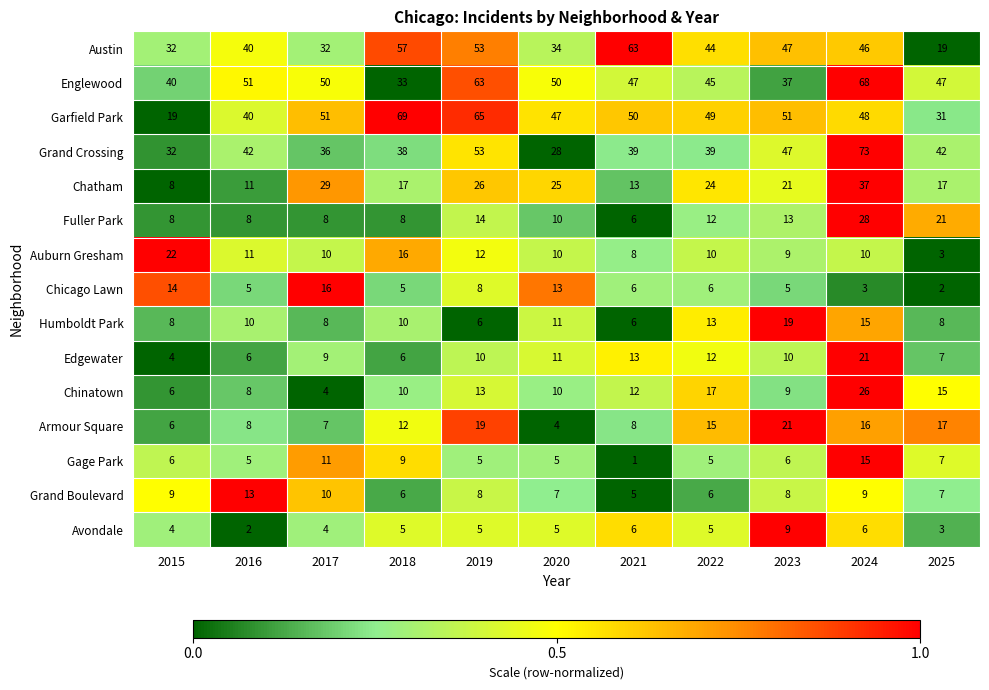

Which category has the lowest value in the Grand Crossing series?

2020